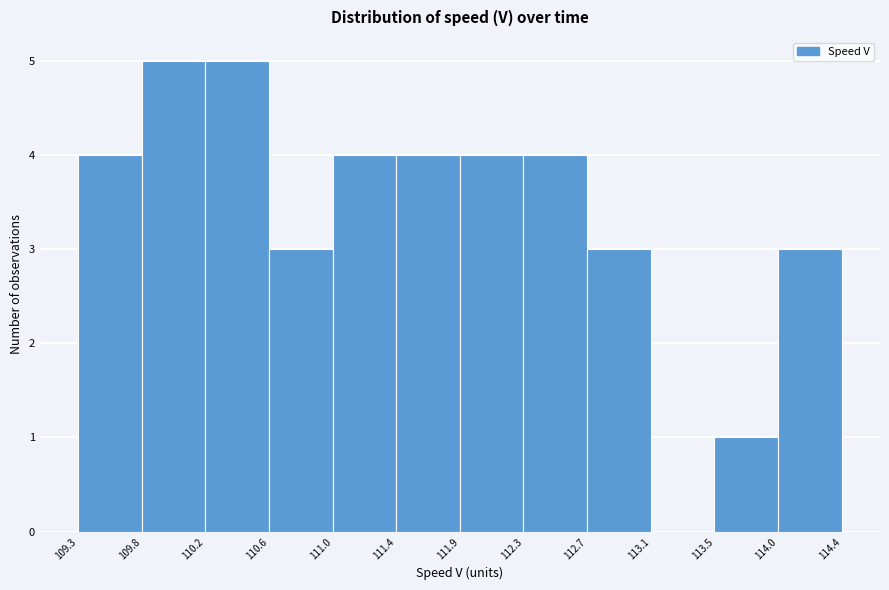

How tall is the bar that spans 111.4 to 111.9 on the x-axis? The values are not printed on the chart, so give them approximately, as read against the axis.

4